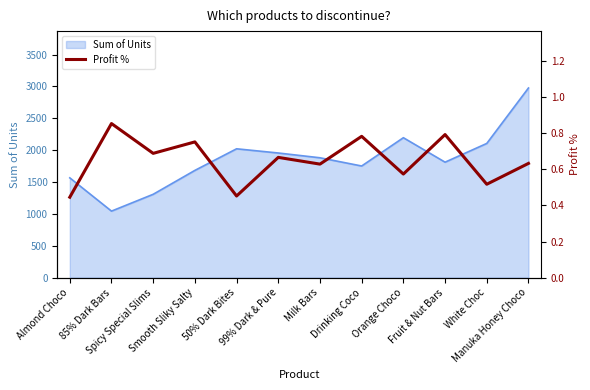

Reading left to right, extract all data points from this chart.

0.4	0.9	0.7	0.8	0.5	0.7	0.6	0.8	0.6	0.8	0.5	0.6